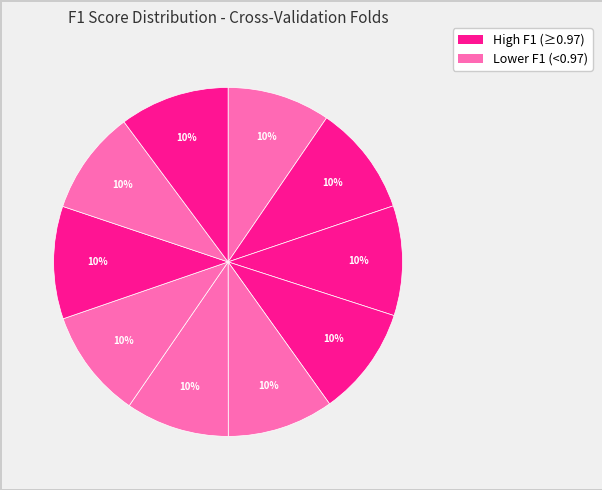

Is there any slice that represents more than half of the pie?

No